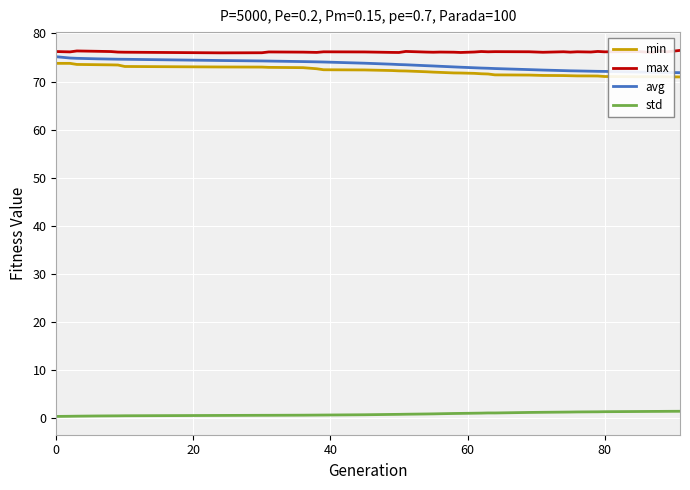

What is the difference between the maximum and minimum values in the avg series?

3.3